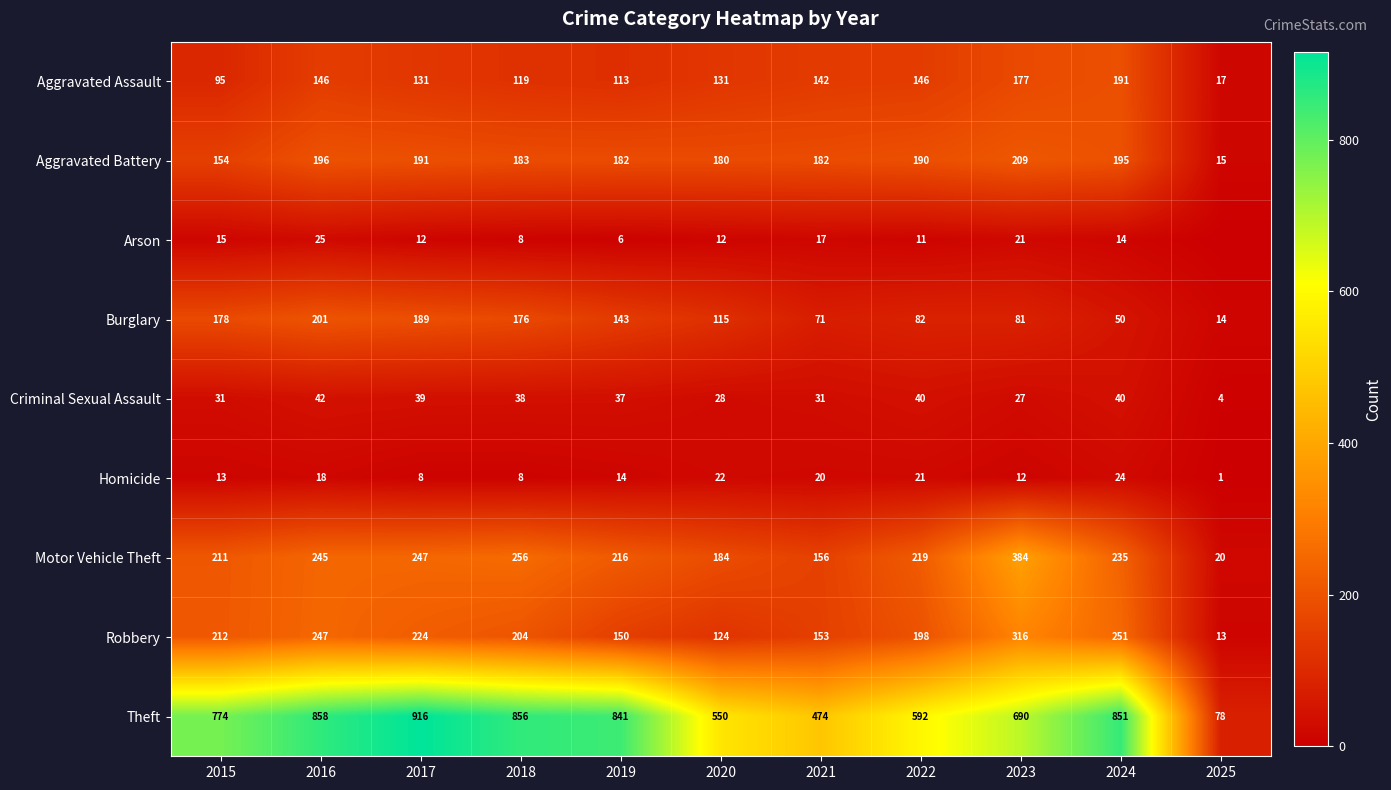

How many data points in Motor Vehicle Theft are less than 219?

5